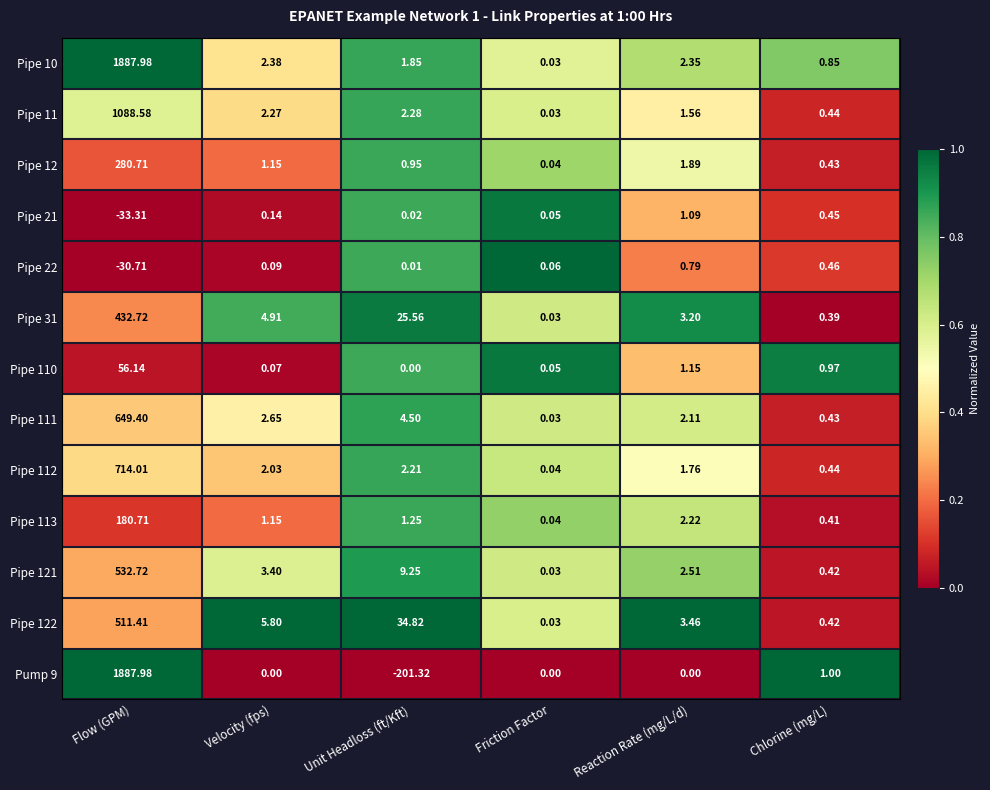

At which label is Pipe 21 closest to -16?

Unit Headloss (ft/Kft)